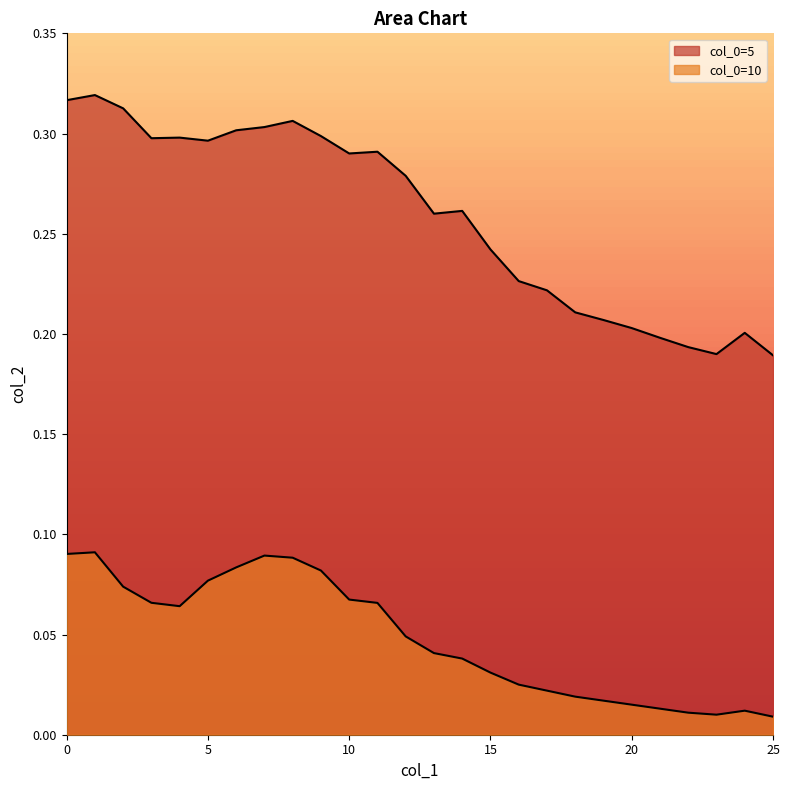

Where is the first local maximum for 5?

1